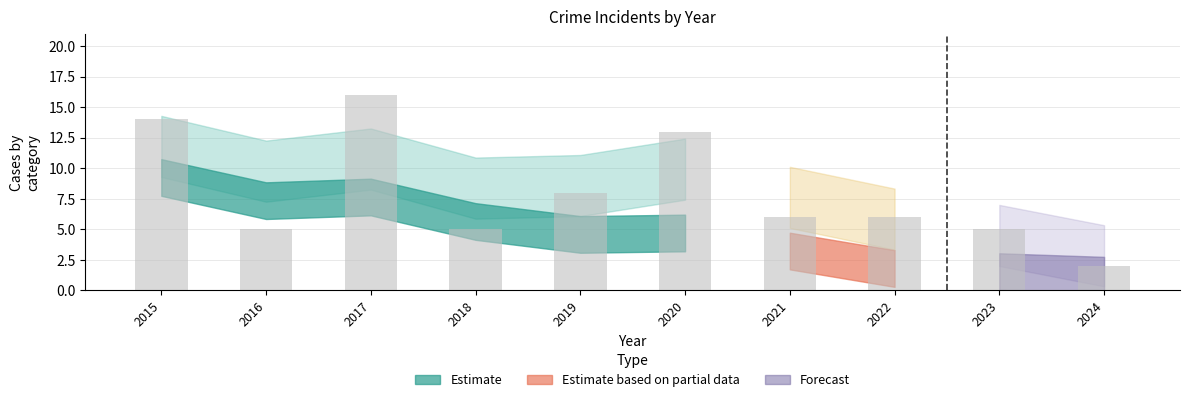

Reading left to right, extract all data points from this chart.

14	5	16	5	8	13	6	6	5	2